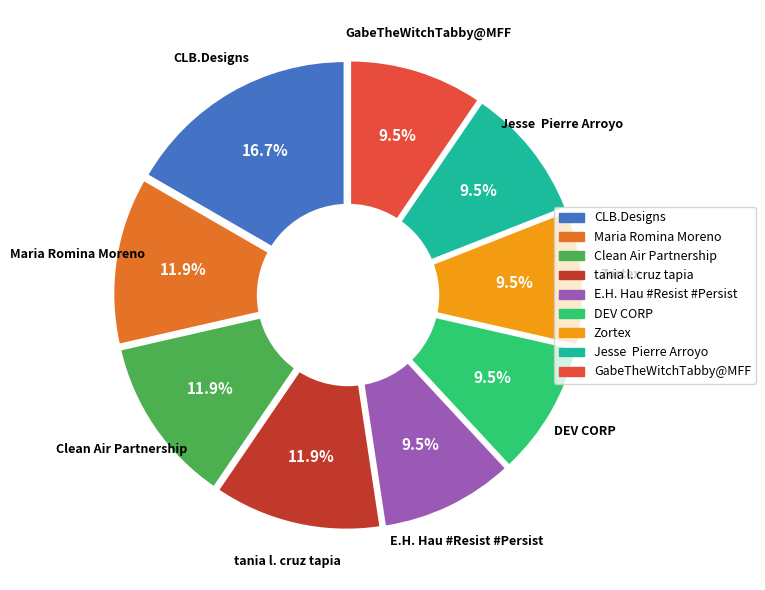

Which category has the biggest portion of the pie?

CLB.Designs